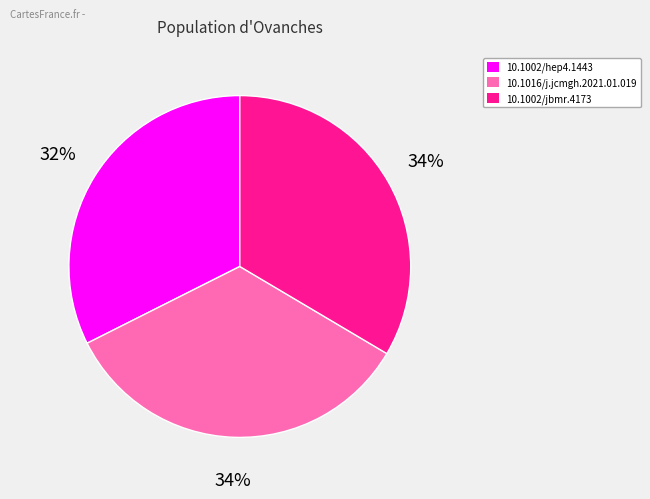

Which category has the smallest portion of the pie?

10.1002/hep4.1443